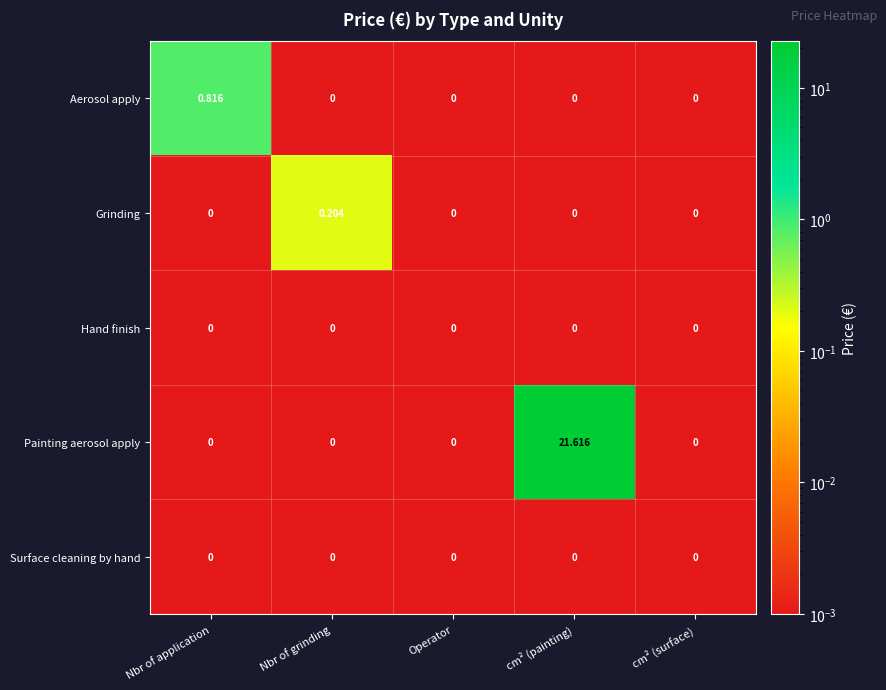

At which category does the chart reach its peak across all series?

cm² (painting)